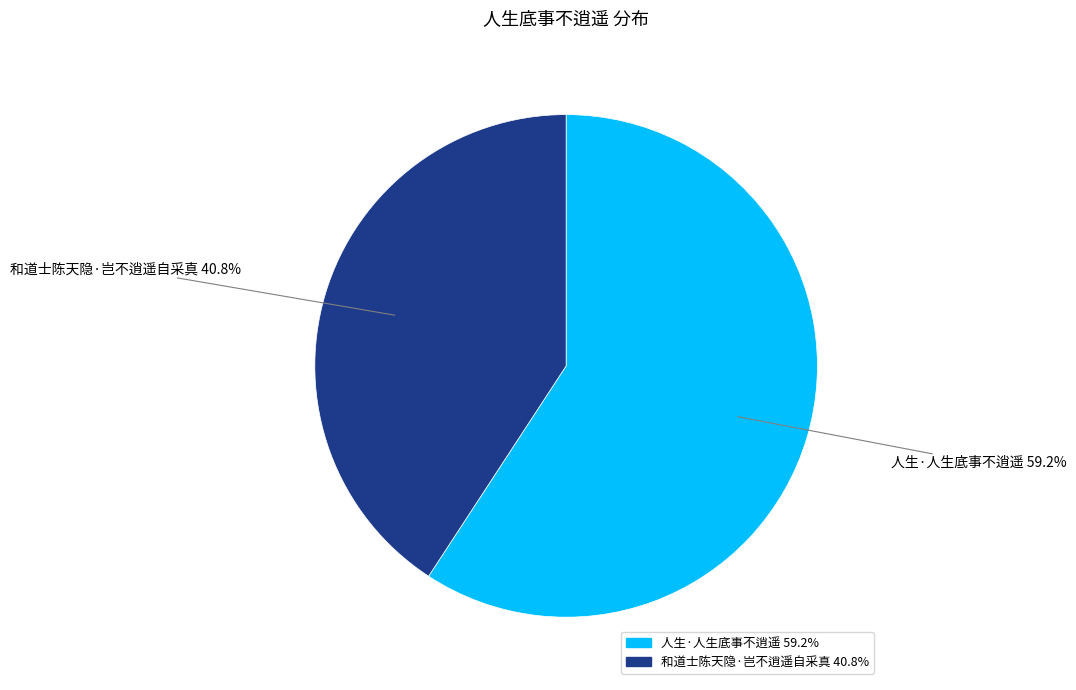

Which slice represents more than half of the pie?

人生·人生底事不逍遥